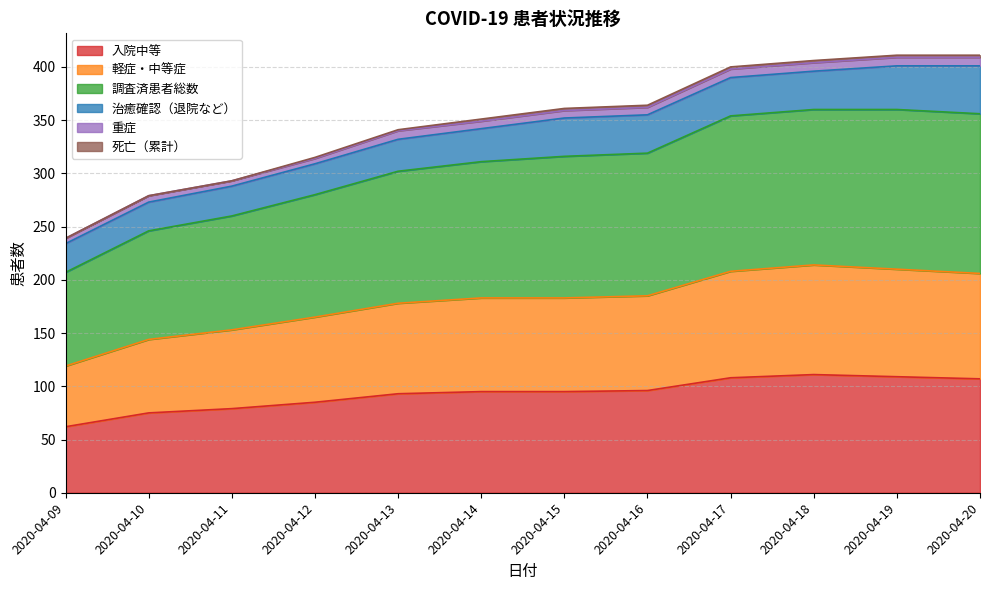

True or false: 入院中等 has a value of 98 at 2020-04-10.

False